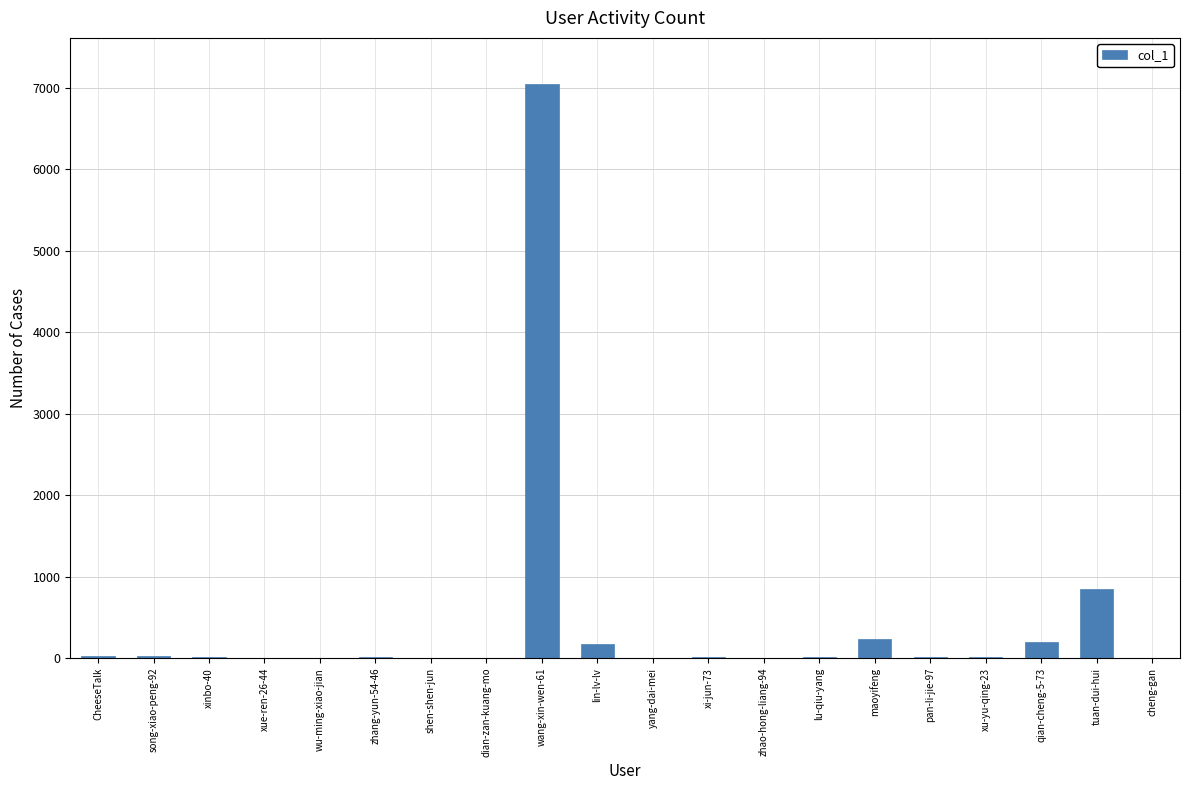

What is the change in value from song-xiao-peng-92 to dian-zan-kuang-mo?

-13